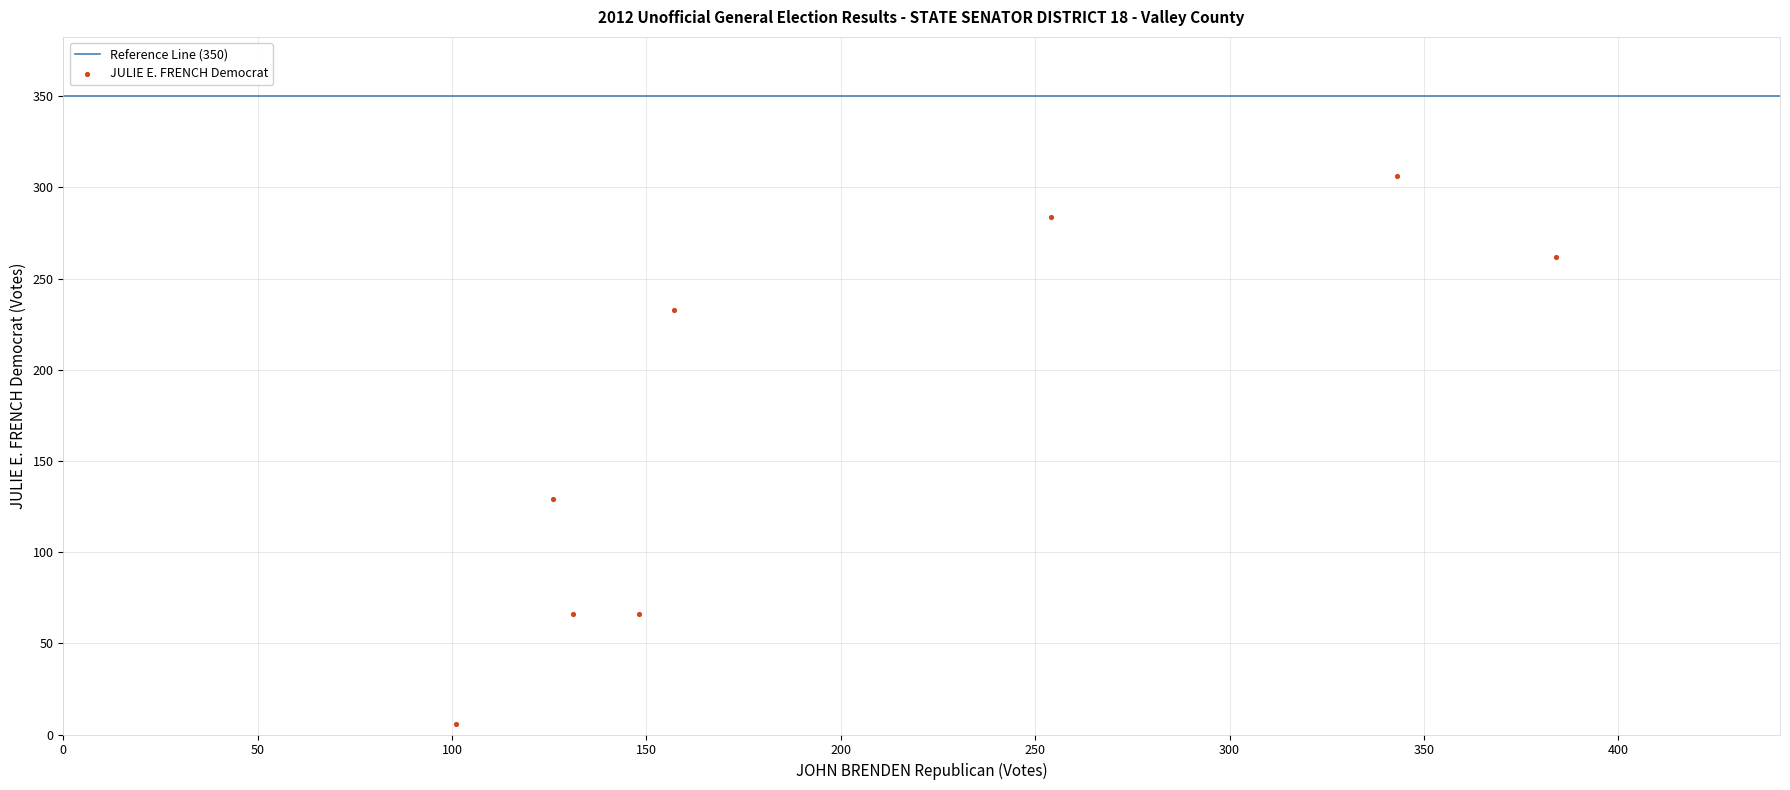

What Y value in the scatter plot is closest to 156?

129